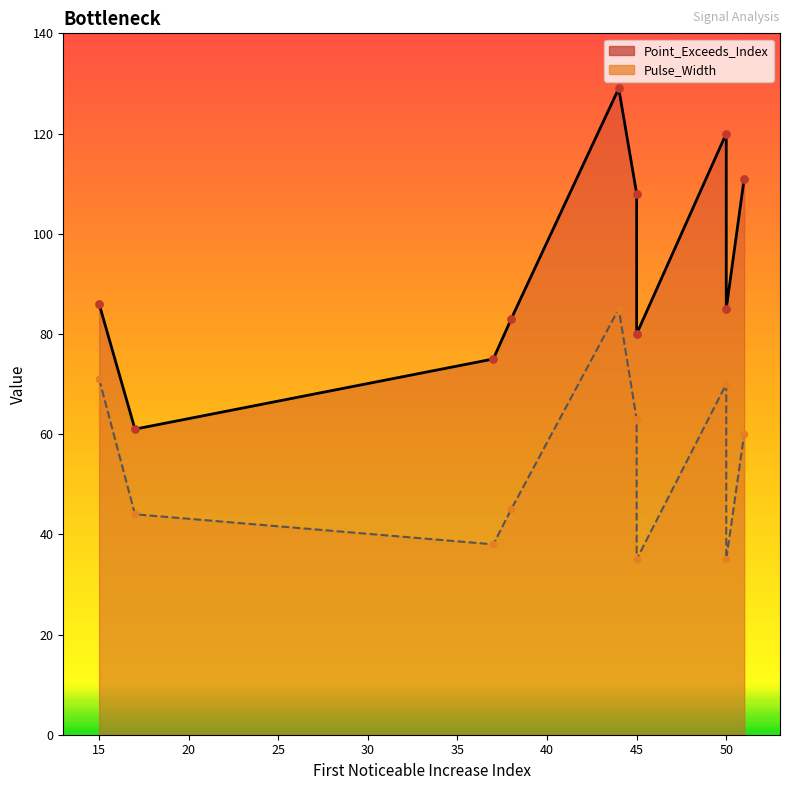

At how many categories does at least one series exceed 69?

9